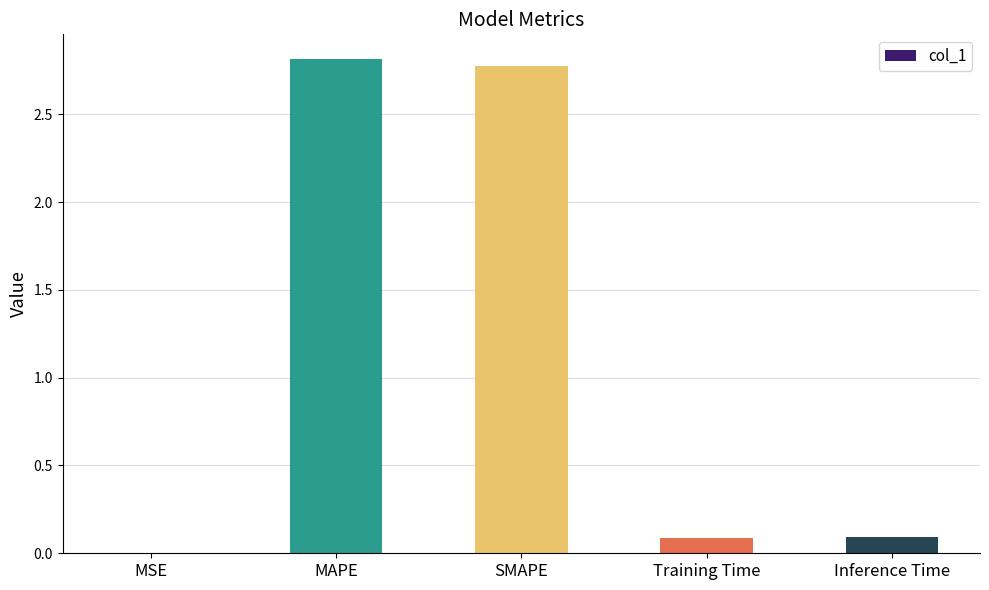

True or false: the data shows 1.0 at SMAPE.

False